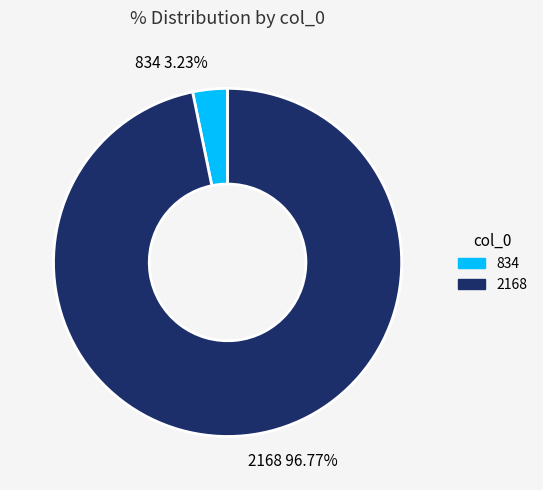

What is the ratio of the value at 2168 to the value at 834?

30.0